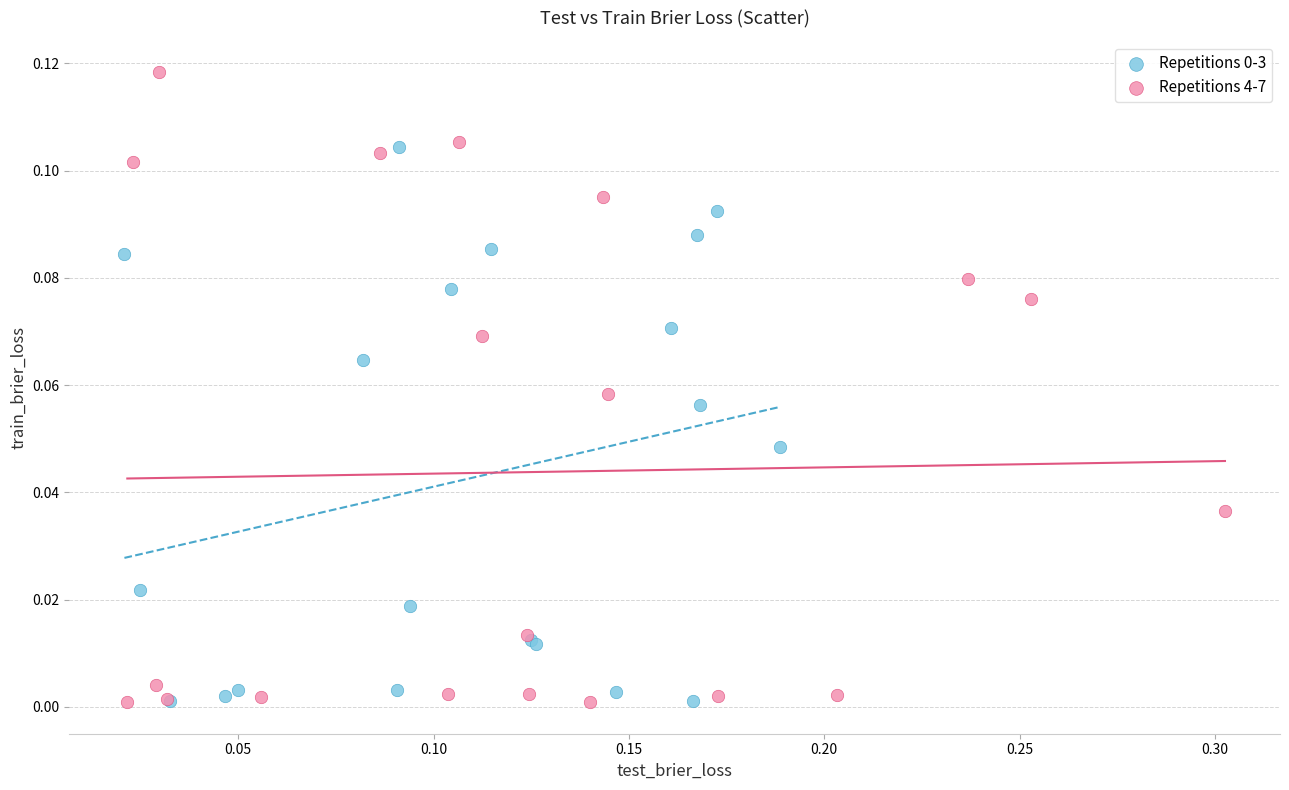

Which series contains the highest Y value?

Repetitions 4-7